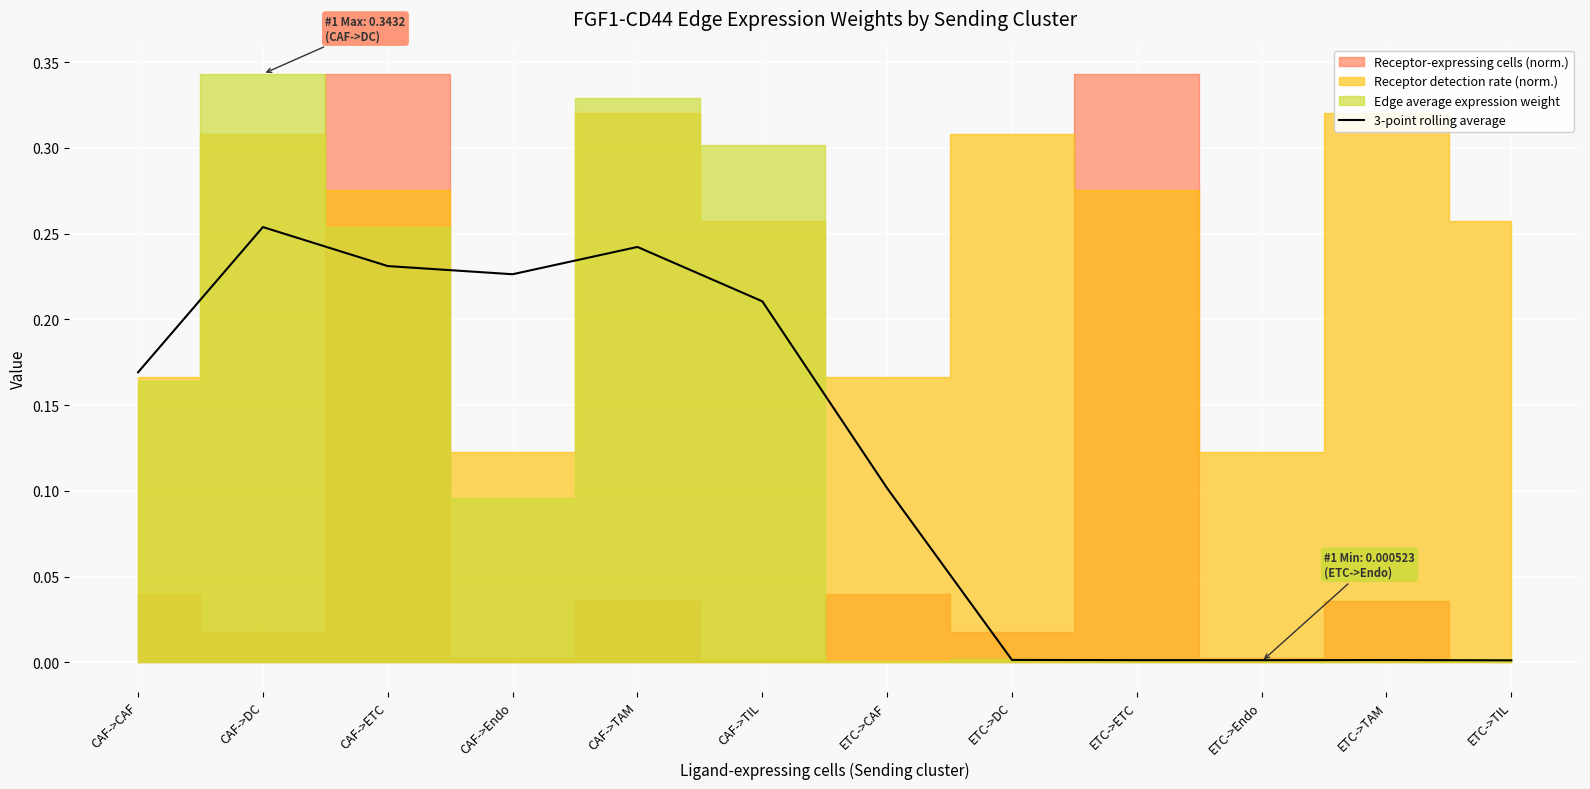

Does the chart display data point markers on the line(s)?

No